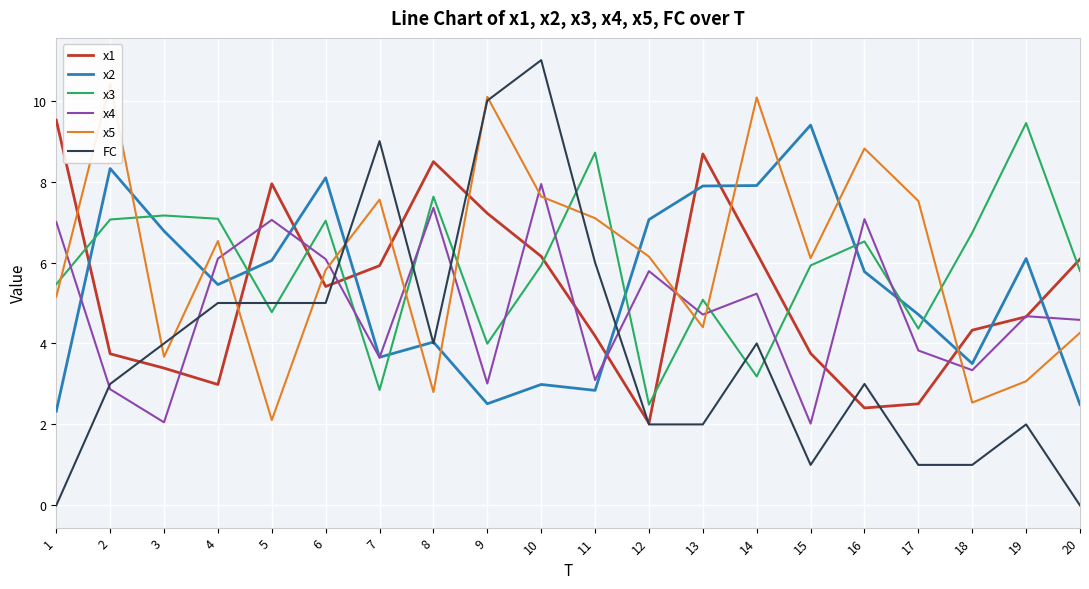

The x5 series shows 13.4 at 9. True or false?

False